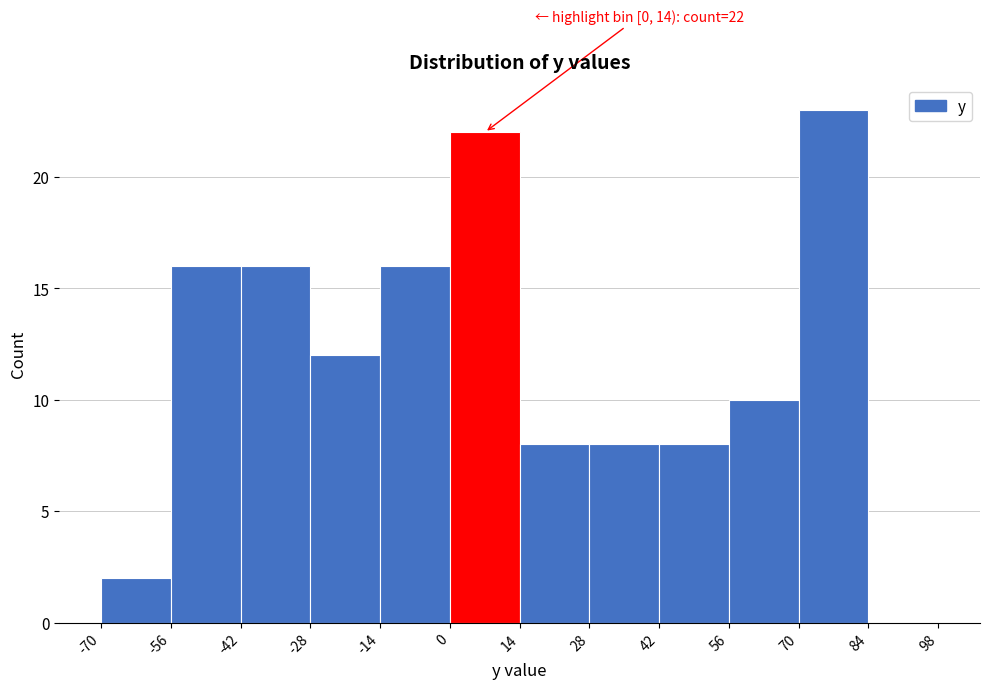

Which range on the x-axis has the tallest bar?

70 to 84